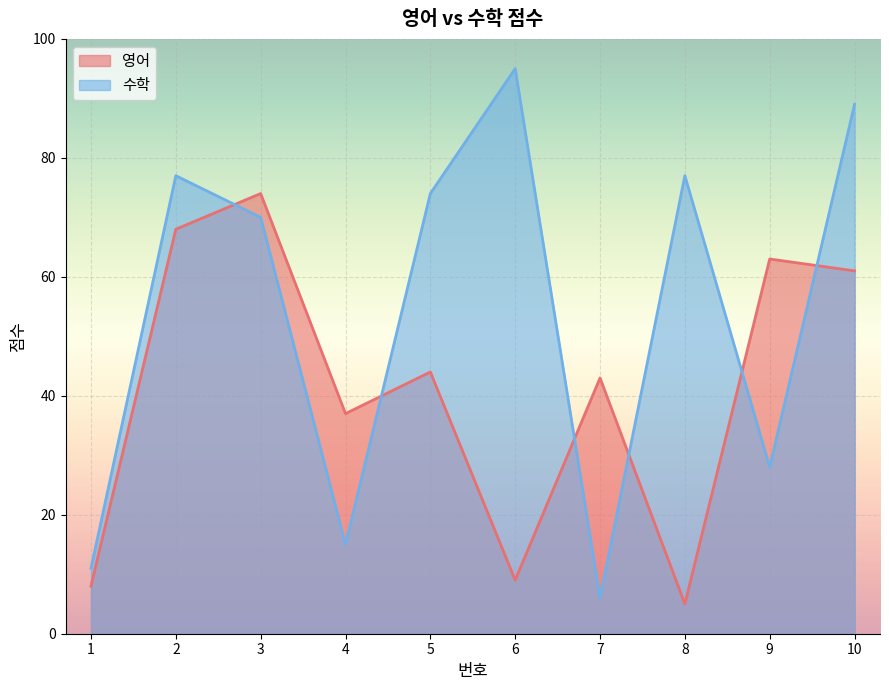

True or false: 영어 and 수학 cross at least once.

True